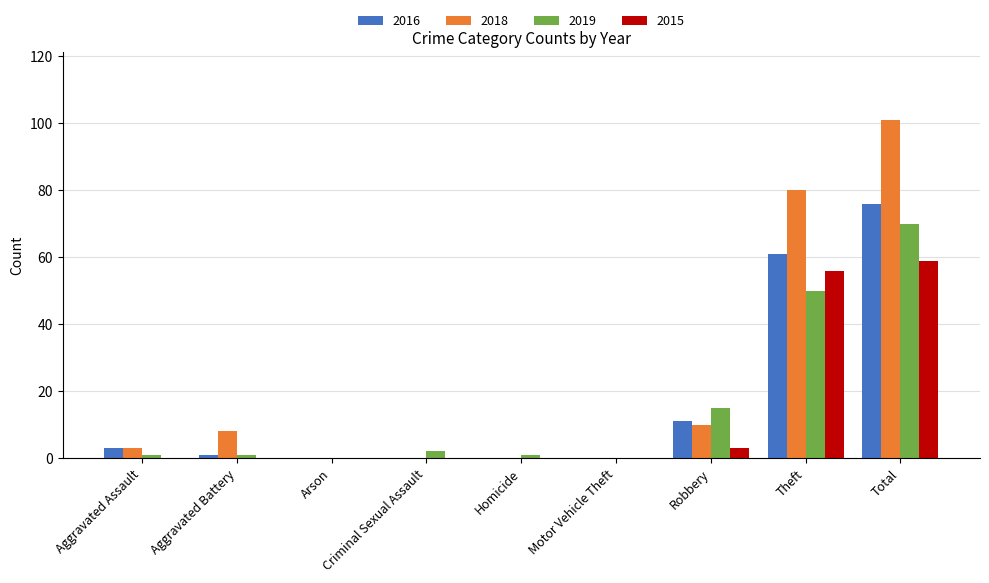

What is the maximum value for 2018?

101